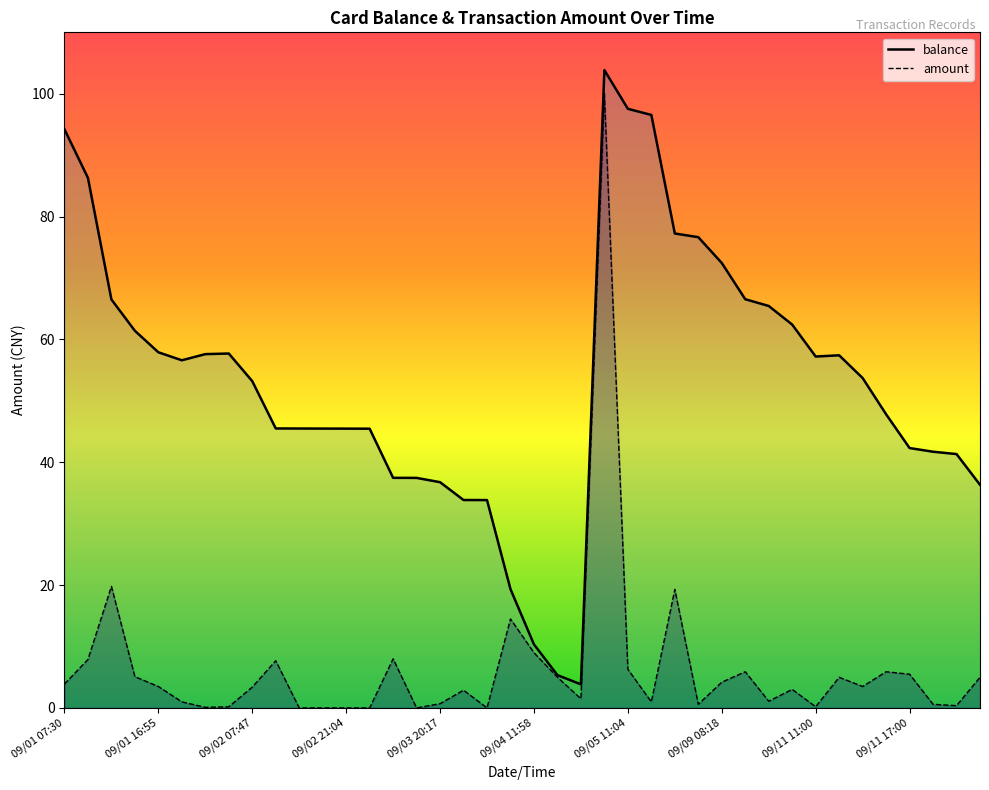

At 09/11 16:58, list the series in order from largest to smallest.

balance, amount